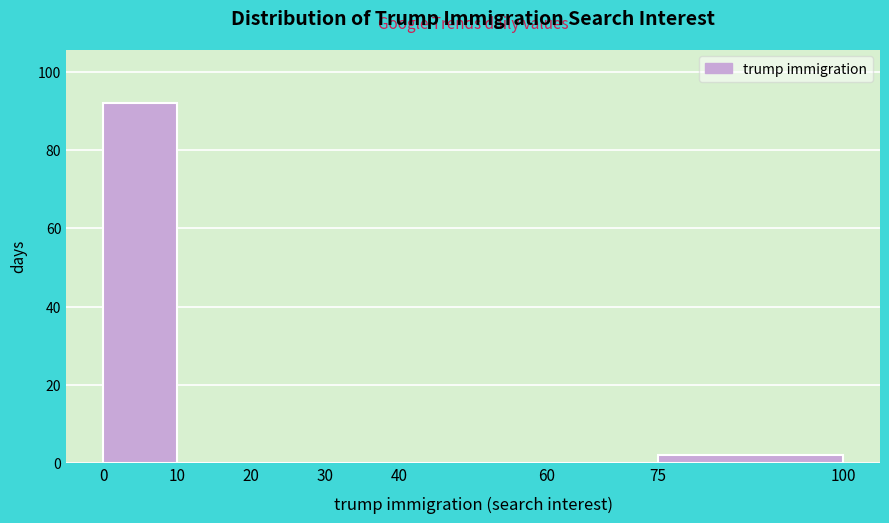

Reading left to right, list every bar in this chart as the range it spans on the x-axis followed by its height. The values are not printed on the chart, so give them approximately, as read against the axis.

0 to 10: 92
10 to 20: 0
20 to 30: 0
30 to 40: 0
40 to 60: 0
60 to 75: 0
75 to 100: 2